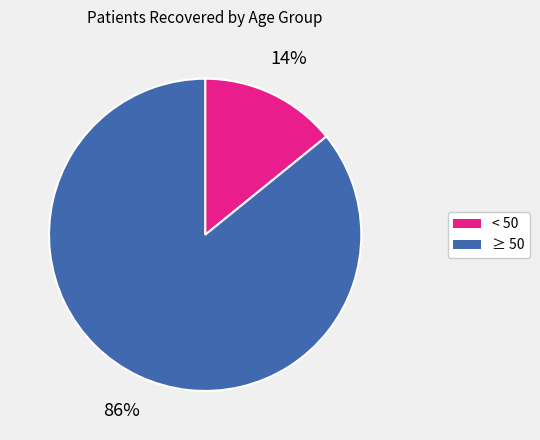

Does any single category account for the majority?

Yes